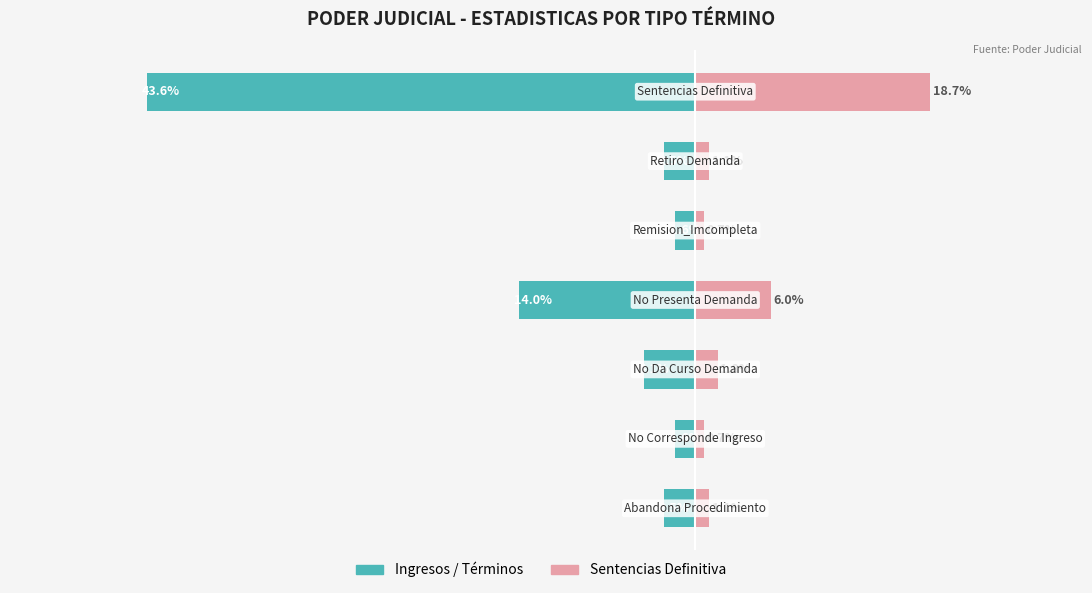

Which series has the widest spread of values?

Ingresos / Términos